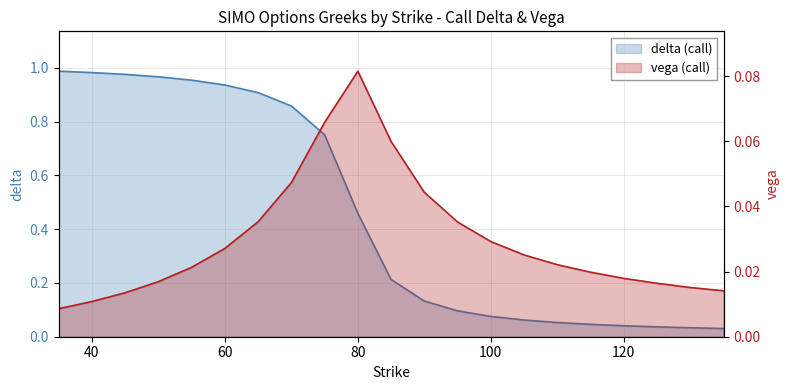

Which series changed the most between 55 and 115?

delta (call)